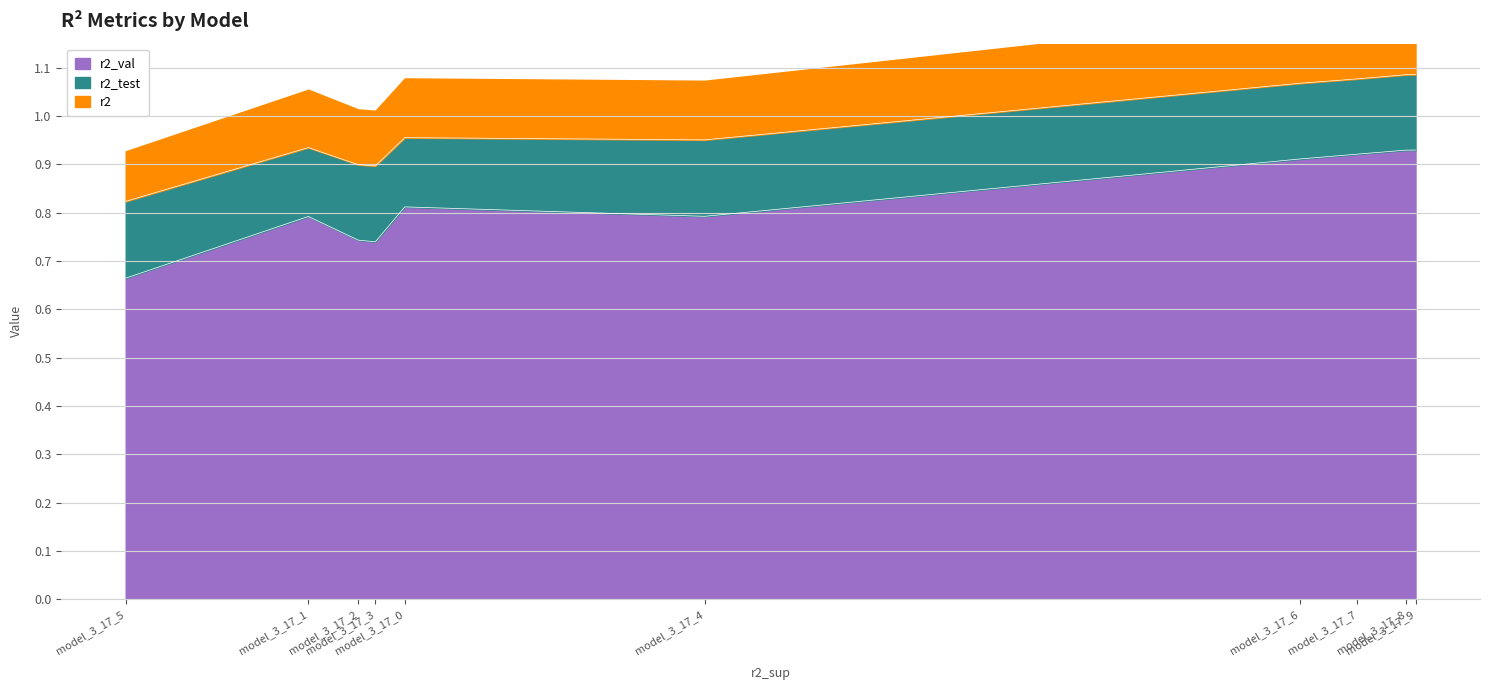

How many interior local valleys does the r2_test series have?

3